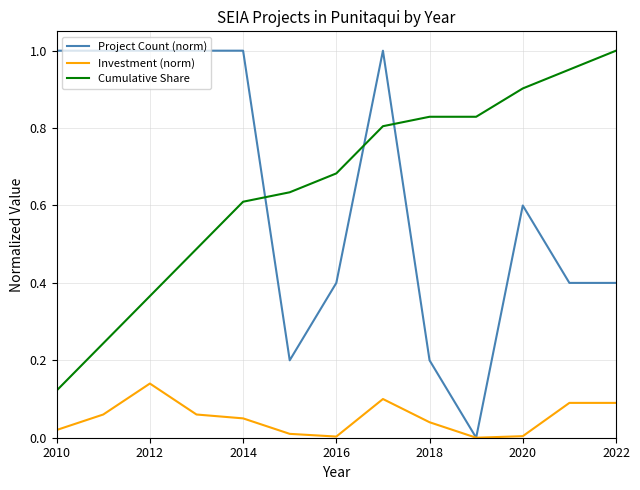

Which series has the widest spread of values?

Project Count (norm)